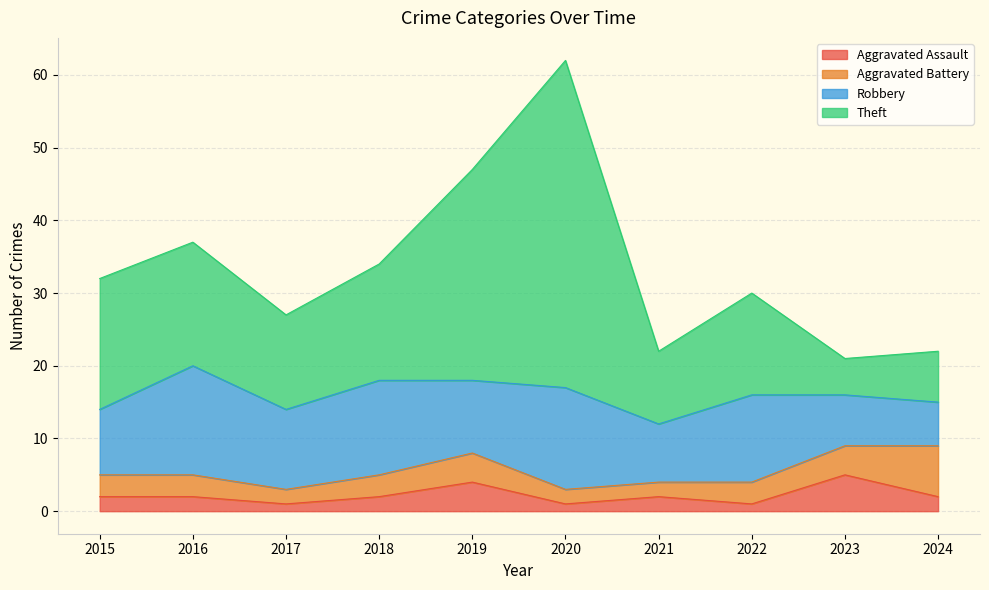

Which category has the lowest value across all series?

2017